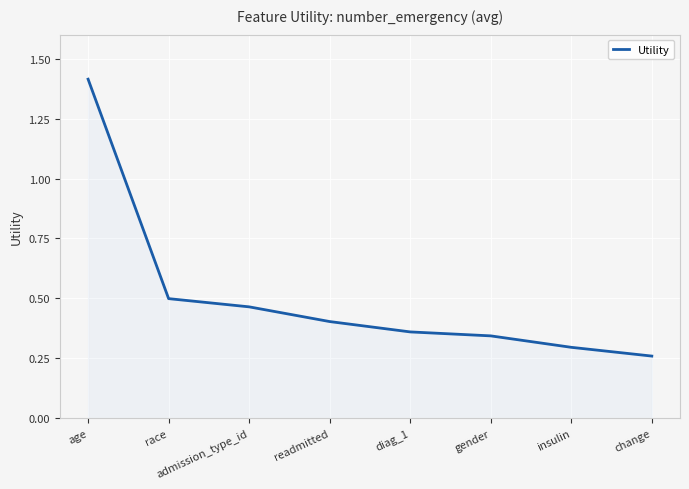

What position from the right is gender?

3